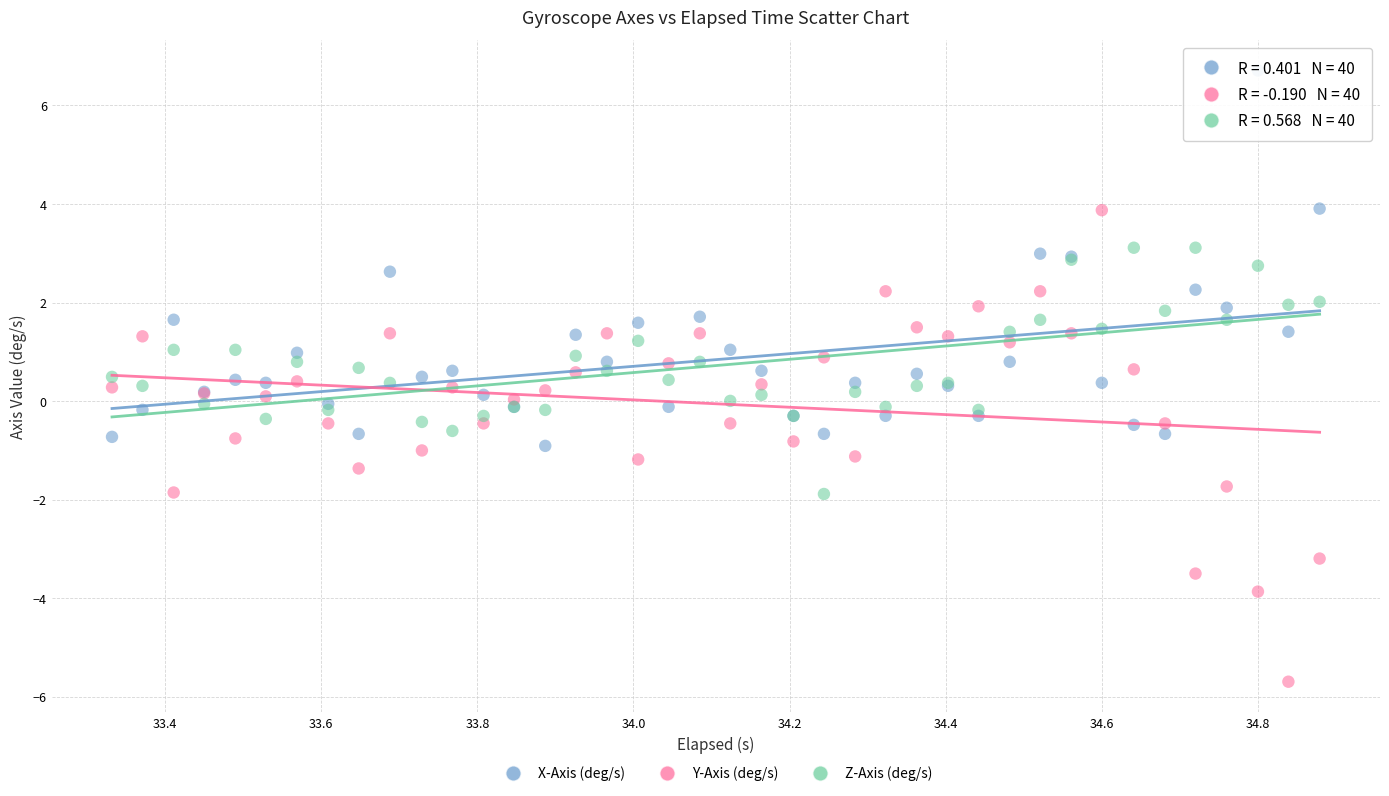

Which series has the widest spread of Y values?

Y-Axis (deg/s)